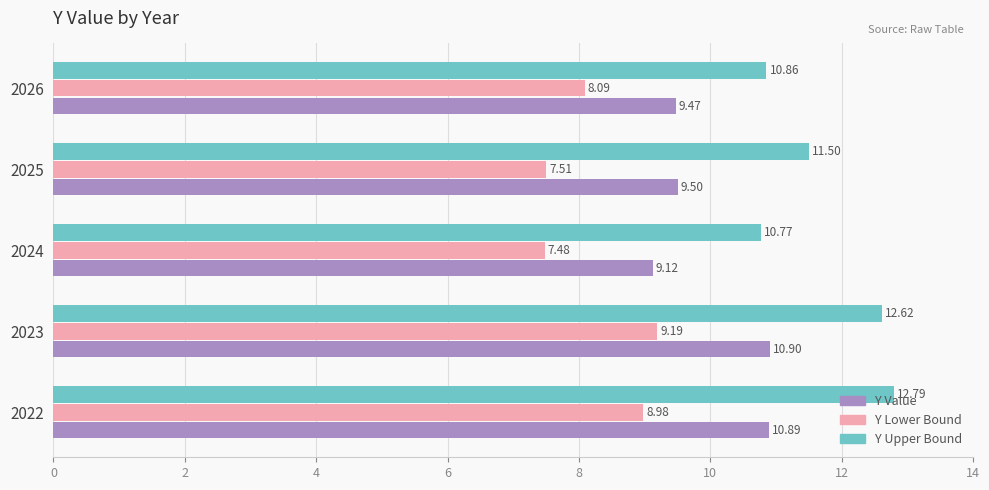

At which category is the sum across all series the highest?

2023